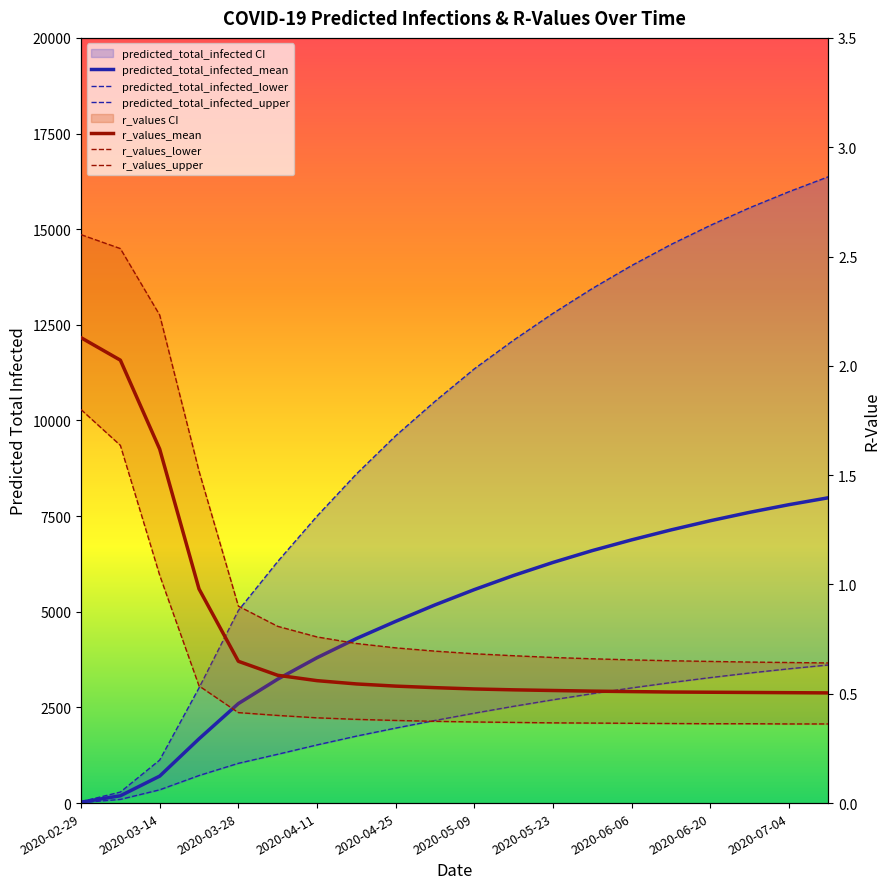

How many lines are shown in the chart?

6